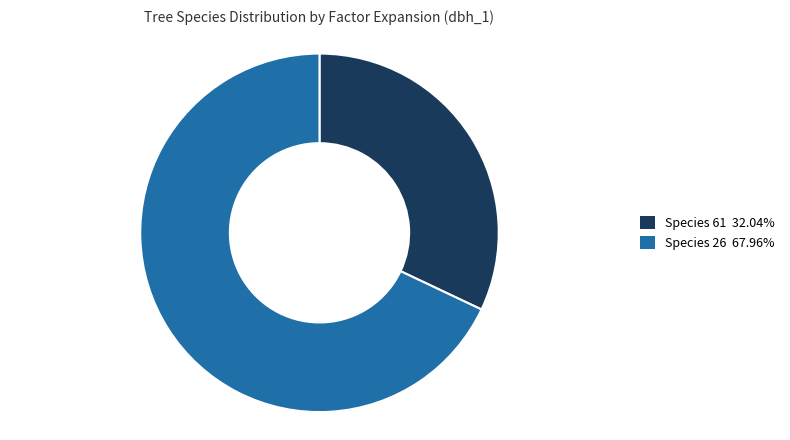

Does any single category account for the majority?

Yes